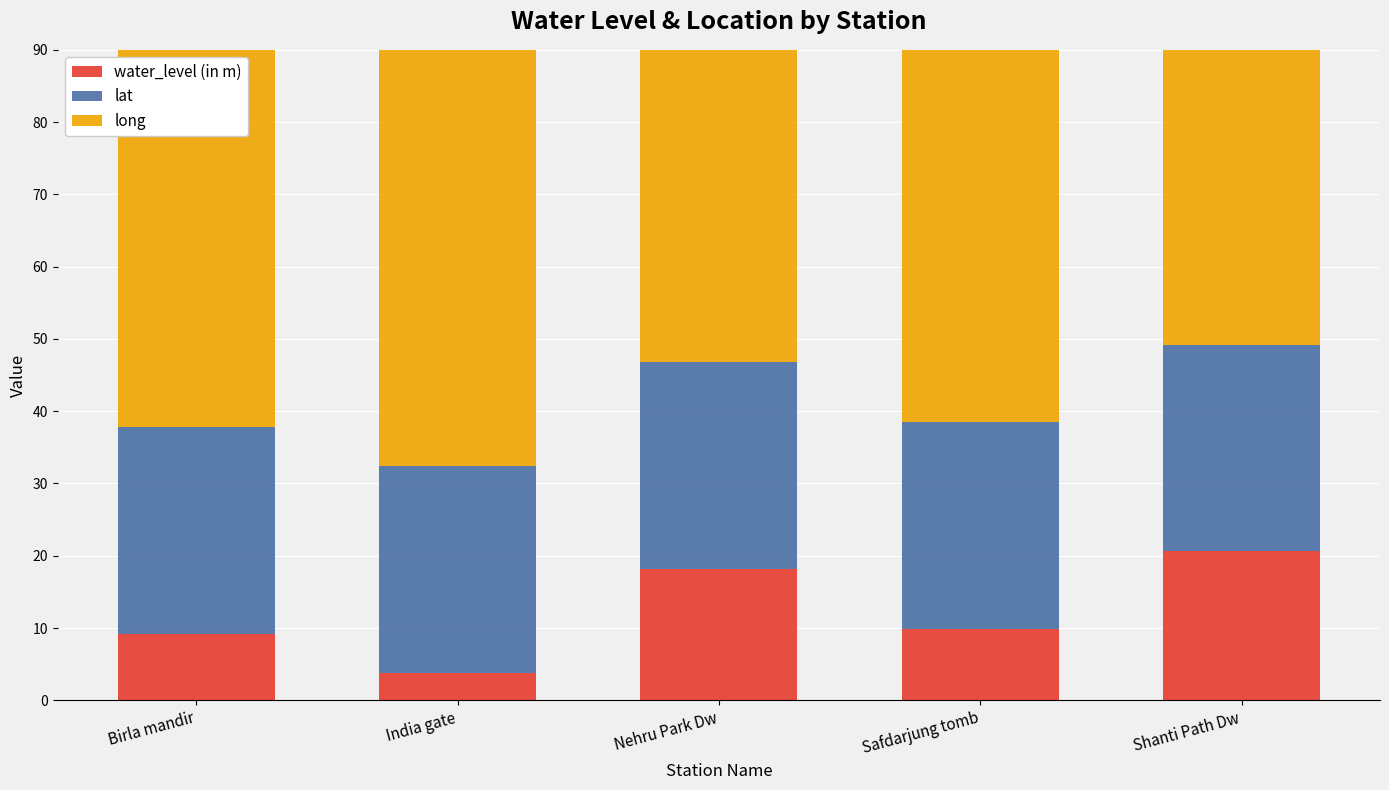

What is the label of the 2nd bar from the right?

Safdarjung tomb